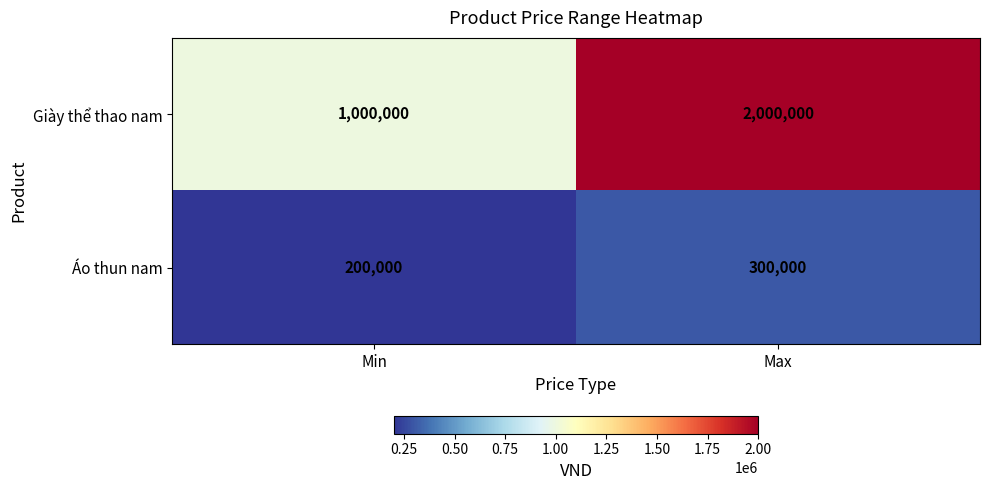

What is the difference between the Giày thể thao nam values at Min and Max?

1000000